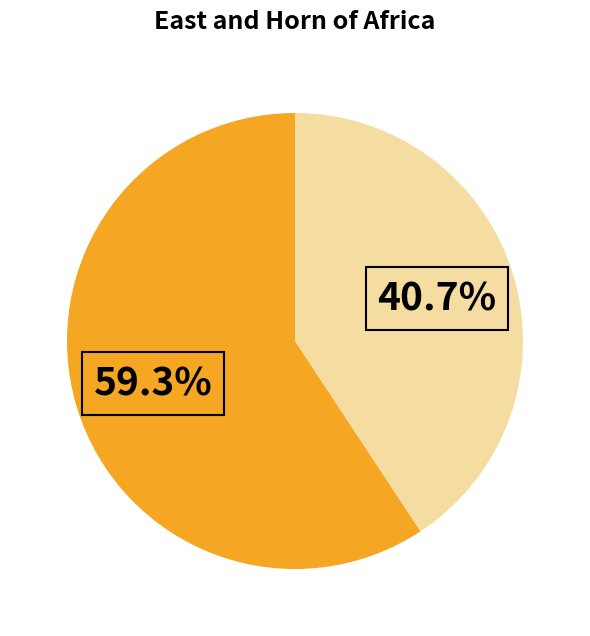

How many segments does this pie chart have?

2